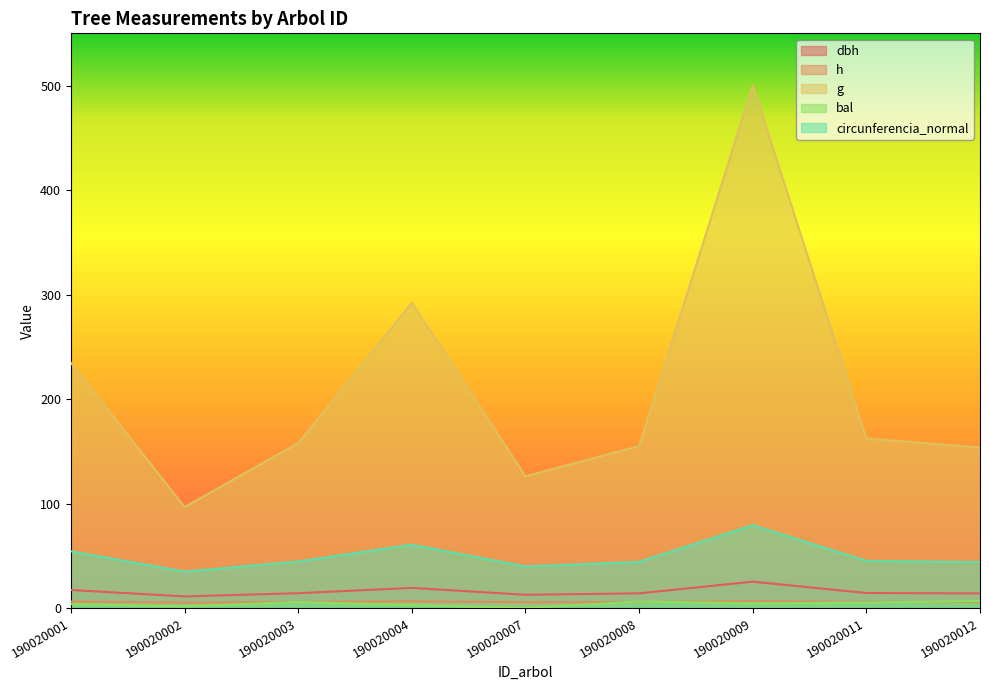

What is the value of the circunferencia_normal point at the 7th from the left?

79.3